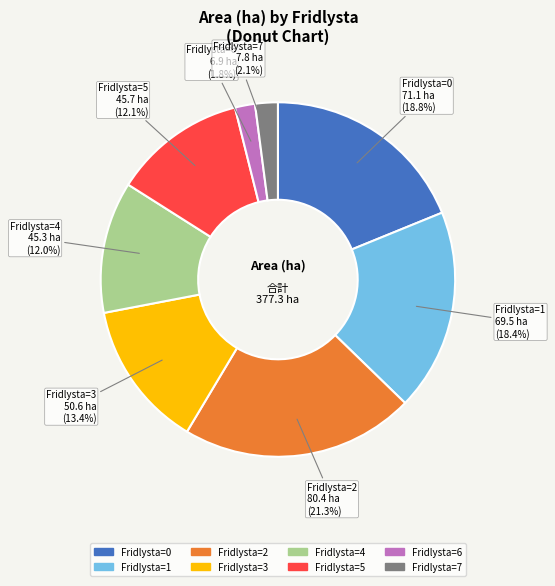

Does any single category account for the majority?

No